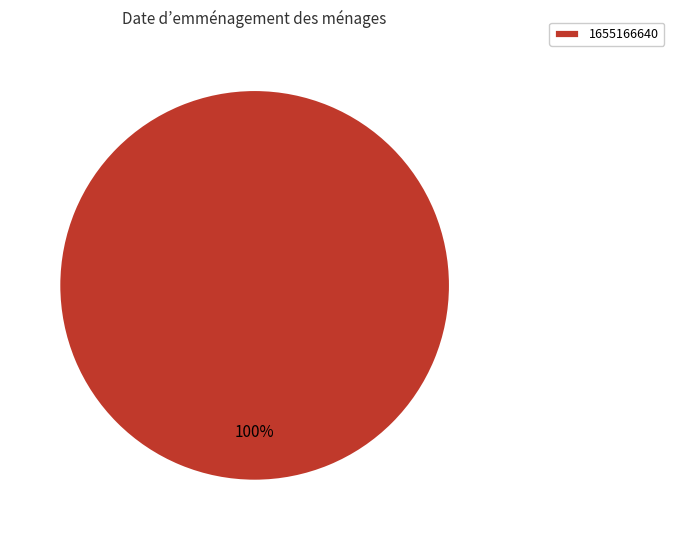

What percentage is the 1655166640 slice, to the nearest percent?

100%